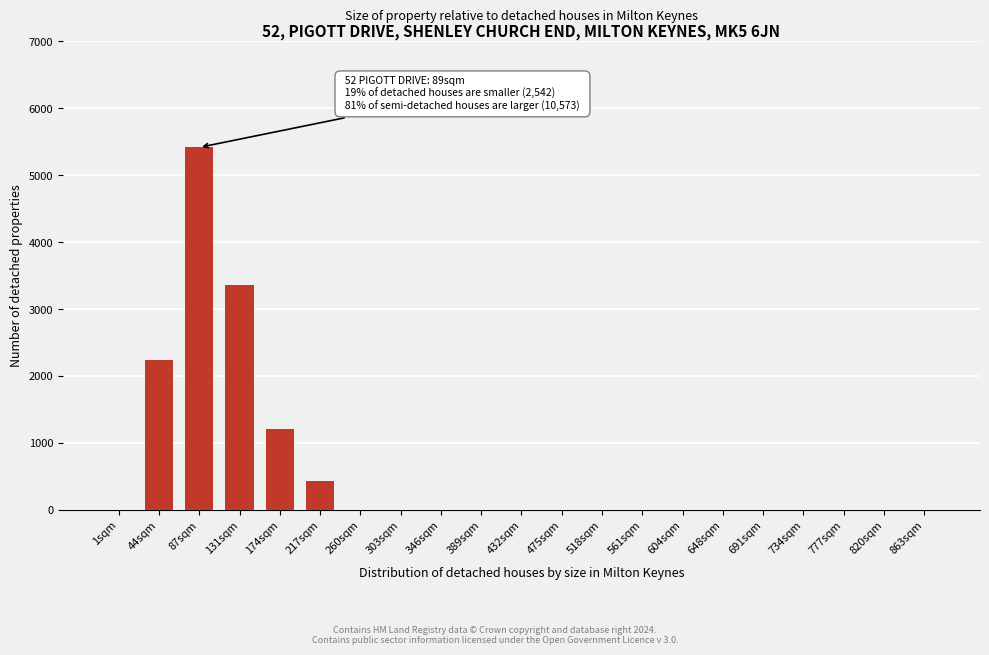

Reading left to right, transcribe all the data shown in this chart.

1sqm=0	44sqm=2242	87sqm=5418	131sqm=3358	174sqm=1215	217sqm=432	260sqm=0	303sqm=0	346sqm=0	389sqm=0	432sqm=0	475sqm=0	518sqm=0	561sqm=0	604sqm=0	648sqm=0	691sqm=0	734sqm=0	777sqm=0	820sqm=0	863sqm=0